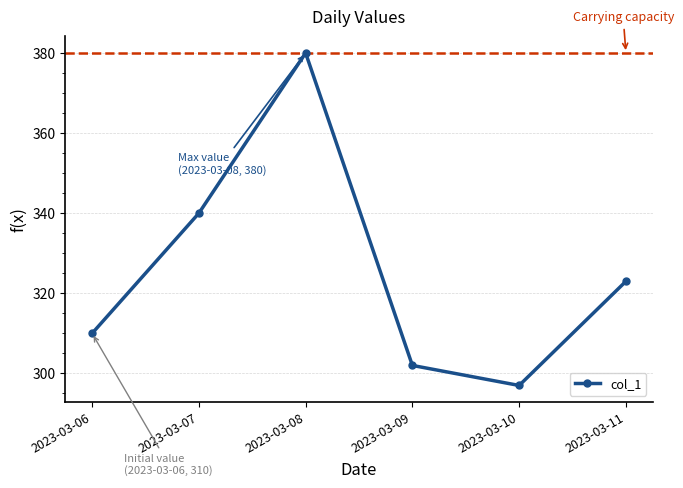

What is the sum of the values at 2023-03-08 and 2023-03-10?

677